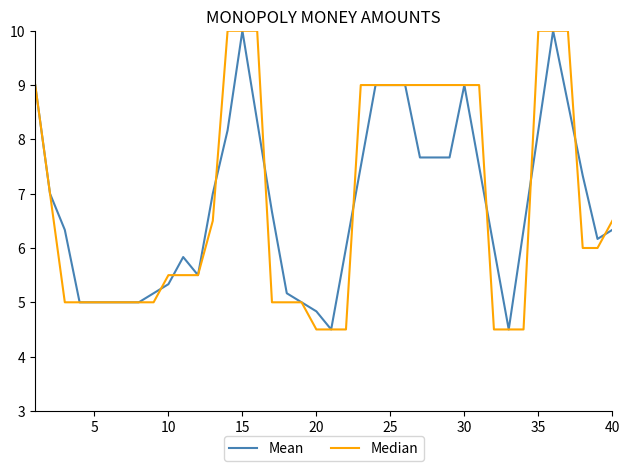

True or false: Mean has more than 0 points higher than both neighbors.

True